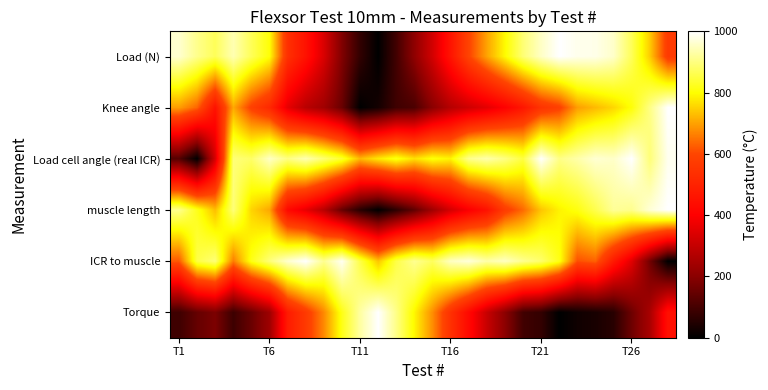

At which category is the sum across all series the highest?

23